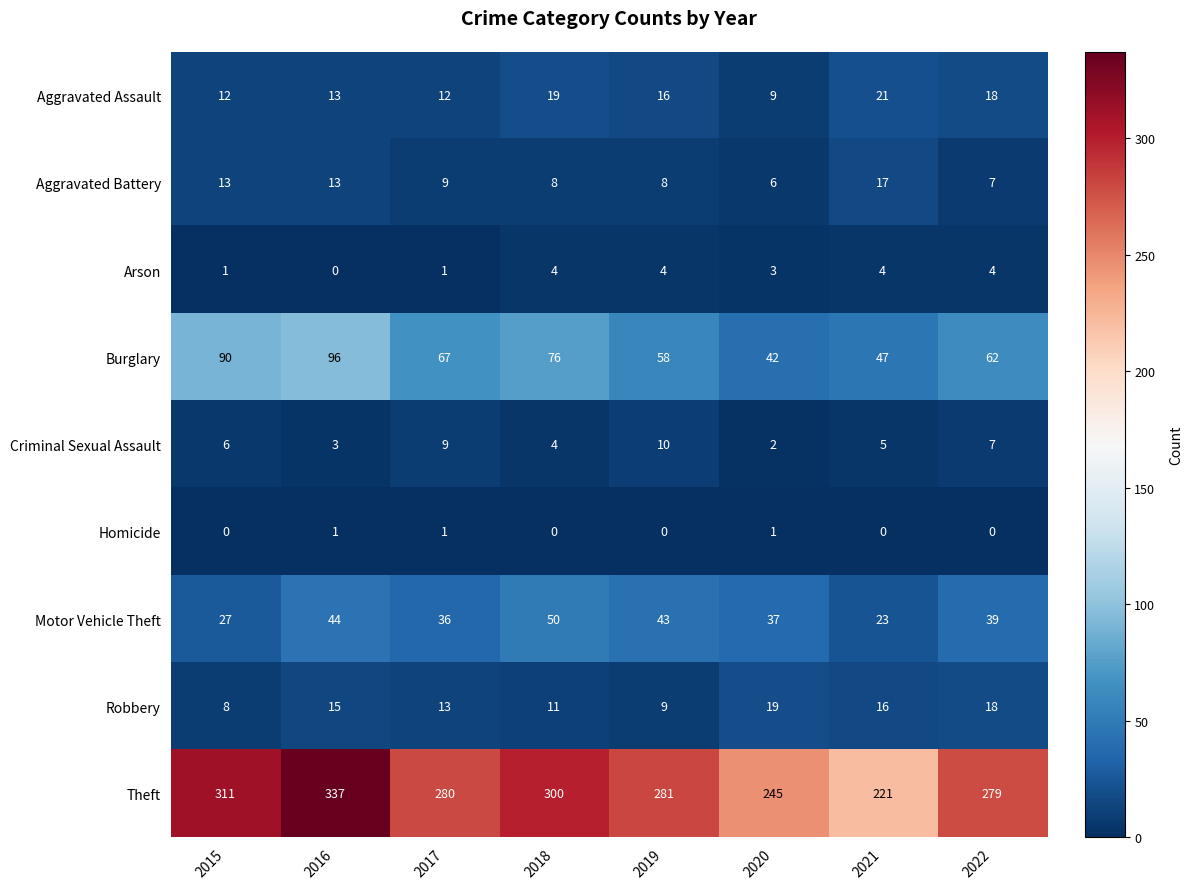

Between 2020 and 2021, which series saw the biggest shift?

Theft